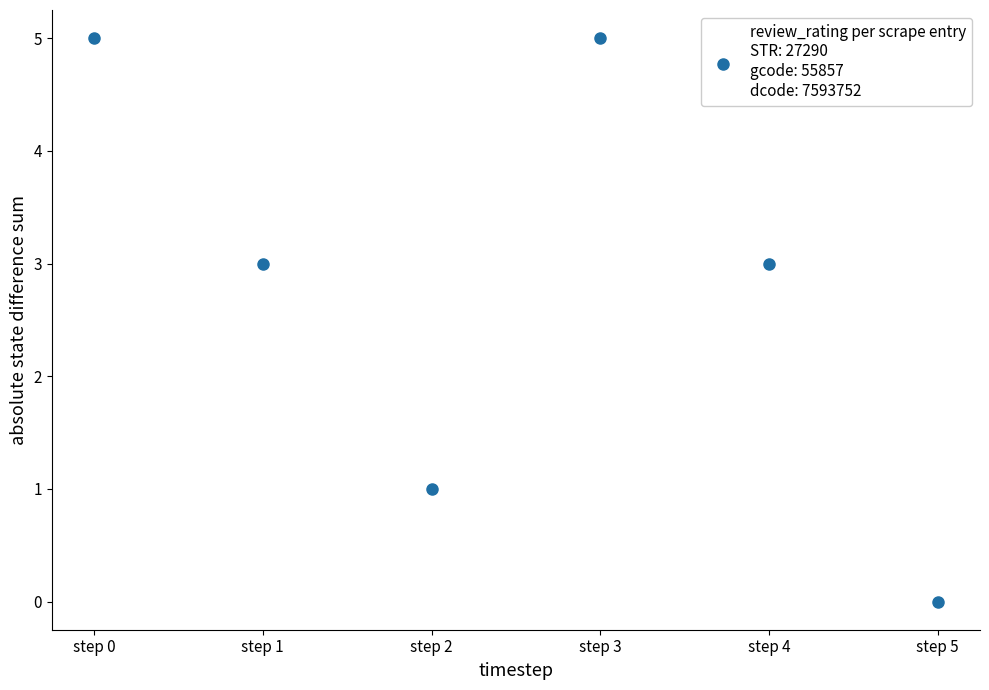

What is the average Y value?

3